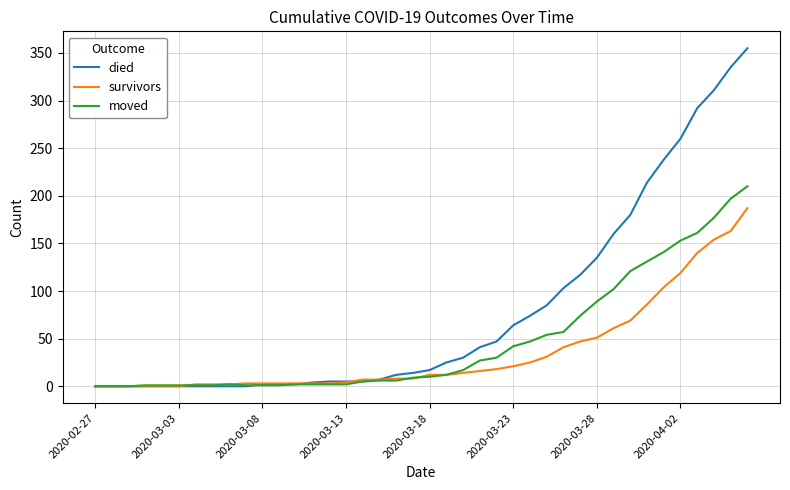

Which series has the largest total across all categories?

died